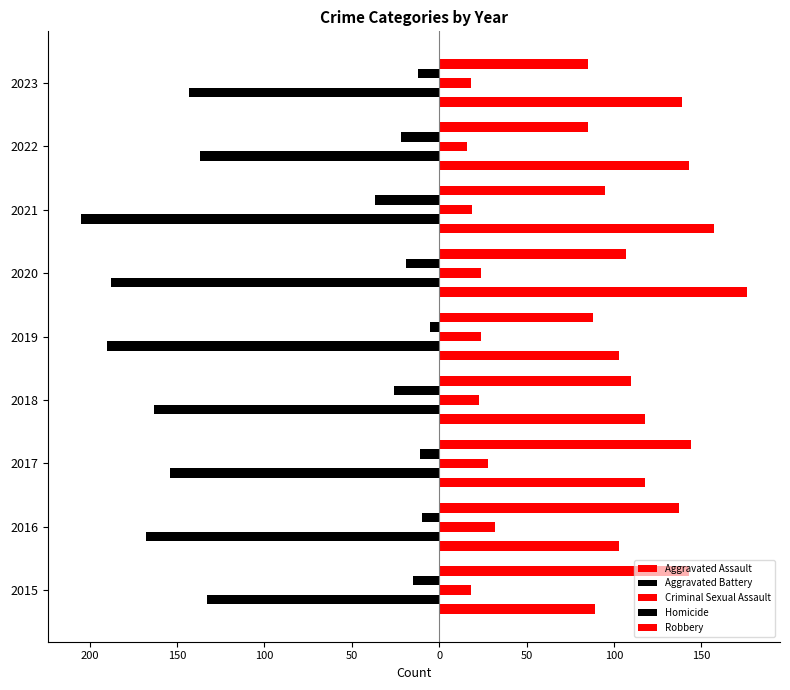

How many groups of bars are there?

9